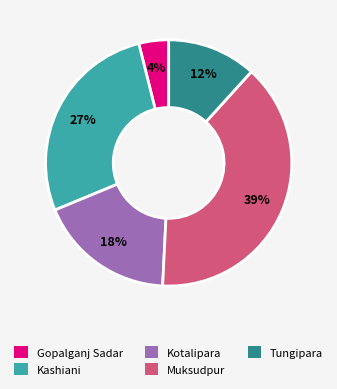

To the nearest percent, what portion does Kotalipara represent?

18%